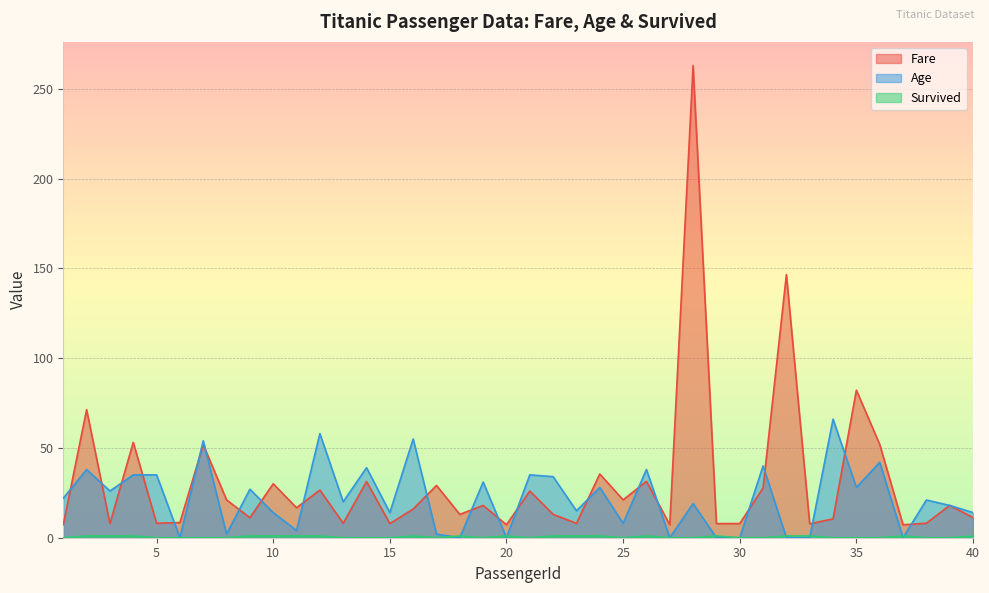

How many lines are shown in the chart?

3